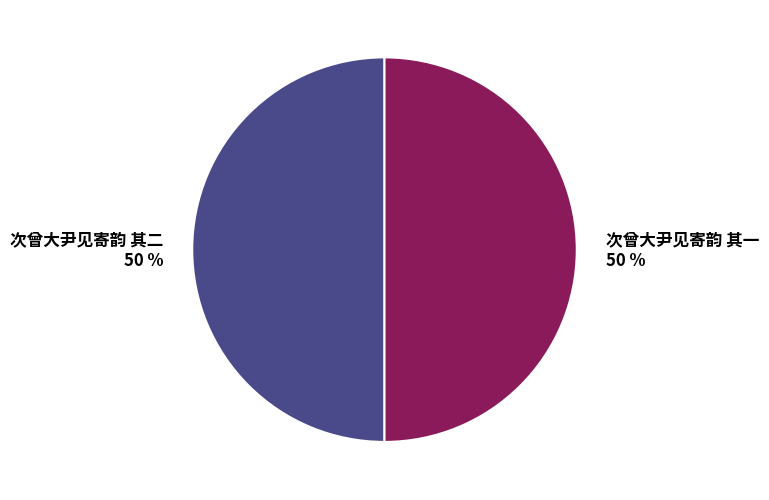

To the nearest percent, what is the average slice percentage?

50%